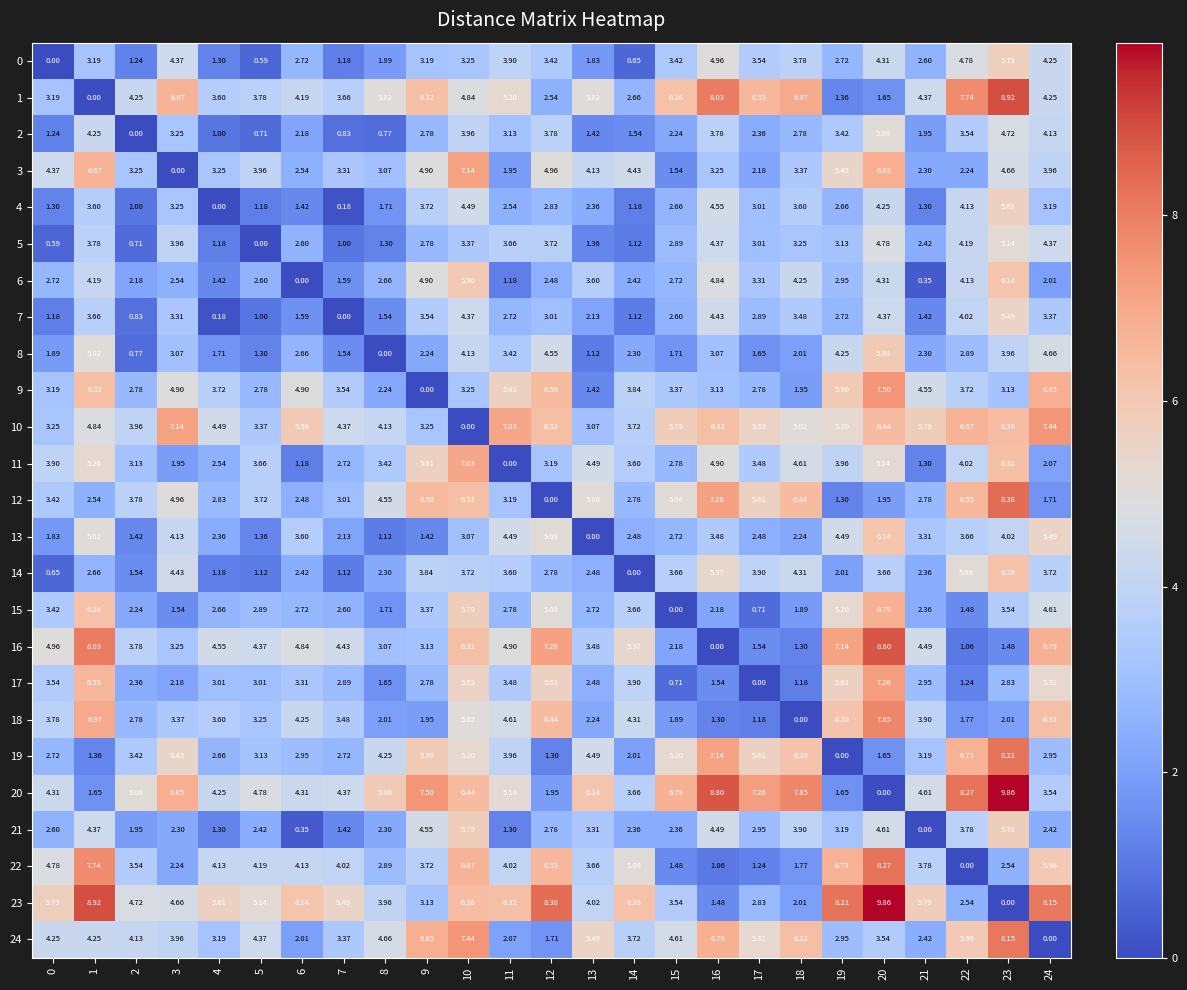

Is the value of 13 at 13 greater than the value of 8 at 6?

No